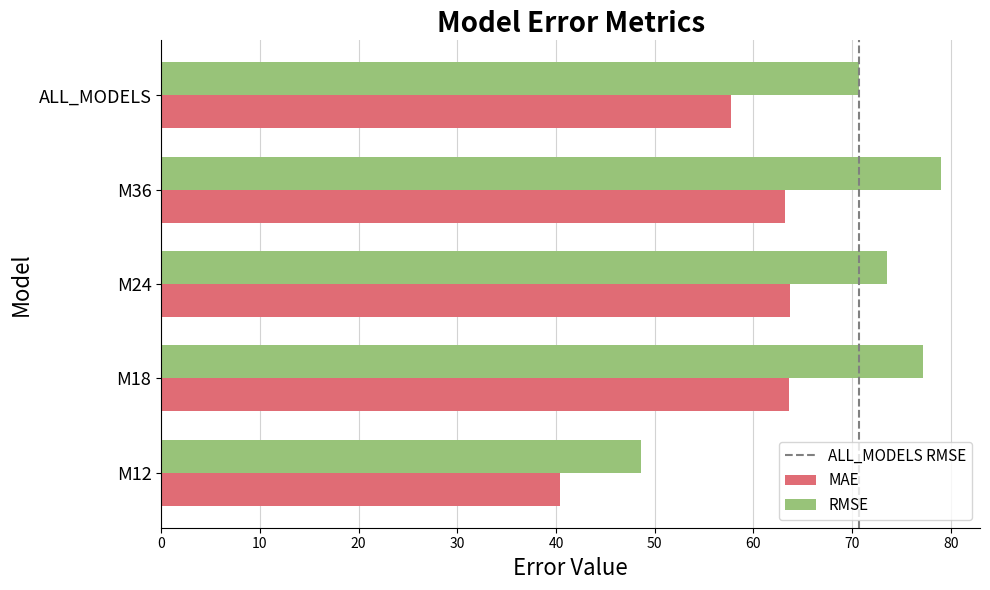

What is the difference between the second highest and minimum values in the MAE series?

23.2